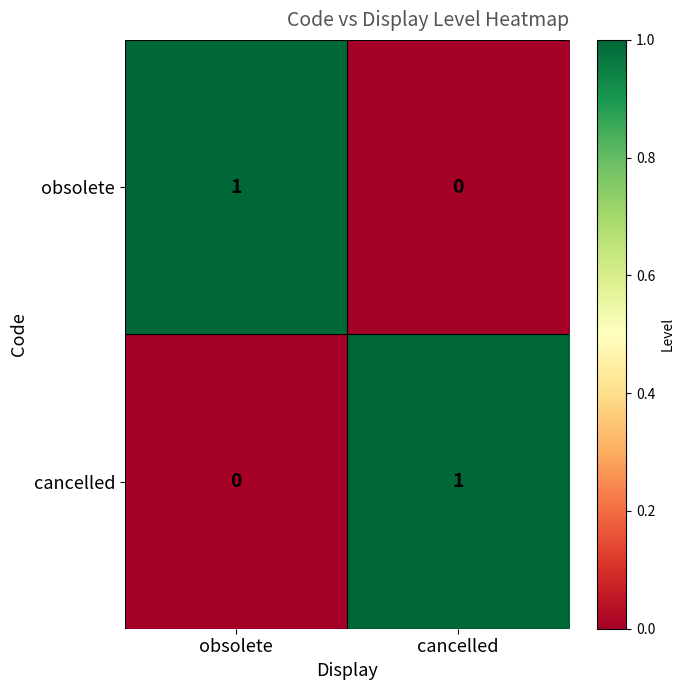

What is the difference between the highest and lowest values at cancelled?

1